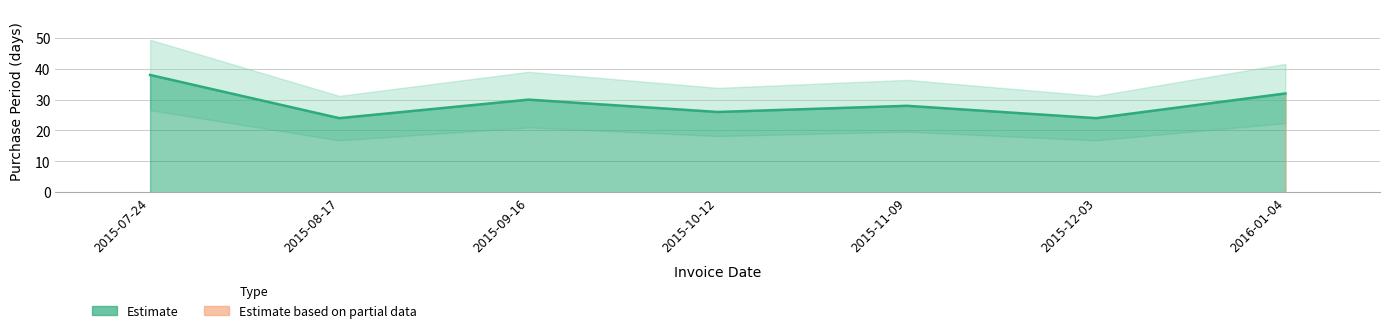

Where does the data first go above 28?

2015-07-24